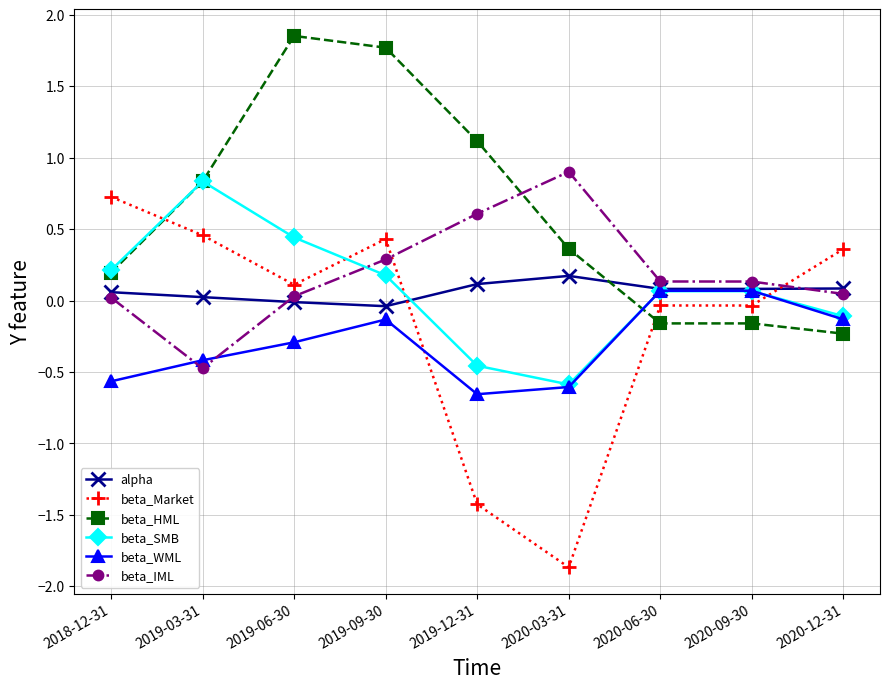

What is the label of the 5th point from the left?

2019-12-31